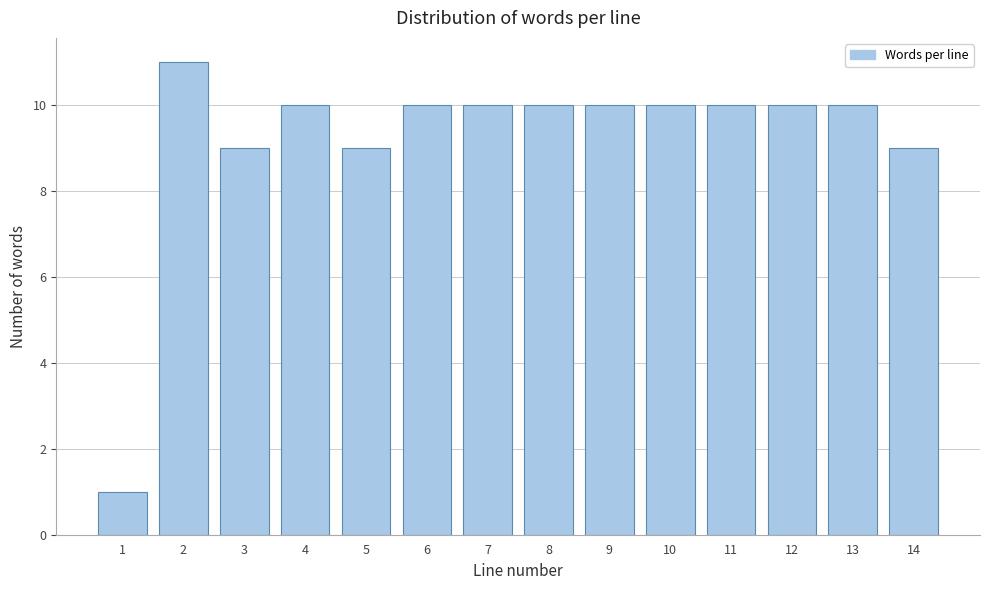

Reading left to right, transcribe all the data shown in this chart.

1	11	9	10	9	10	10	10	10	10	10	10	10	9